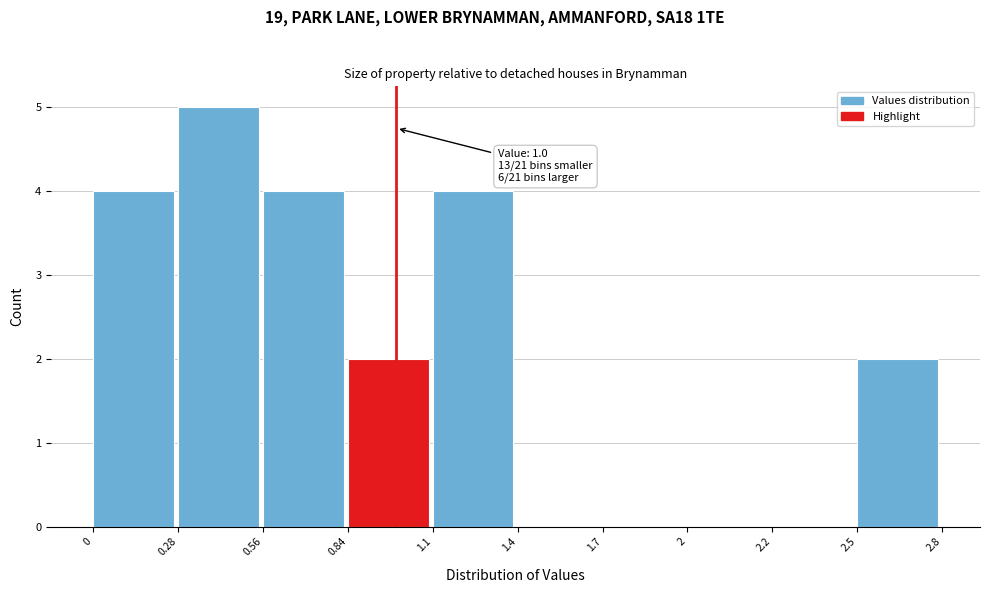

Reading right to left, transcribe all the data shown in this chart.

2.5=2	2.2=0	2=0	1.7=0	1.4=0	1.1=4	0.84=2	0.56=4	0.28=5	0=4